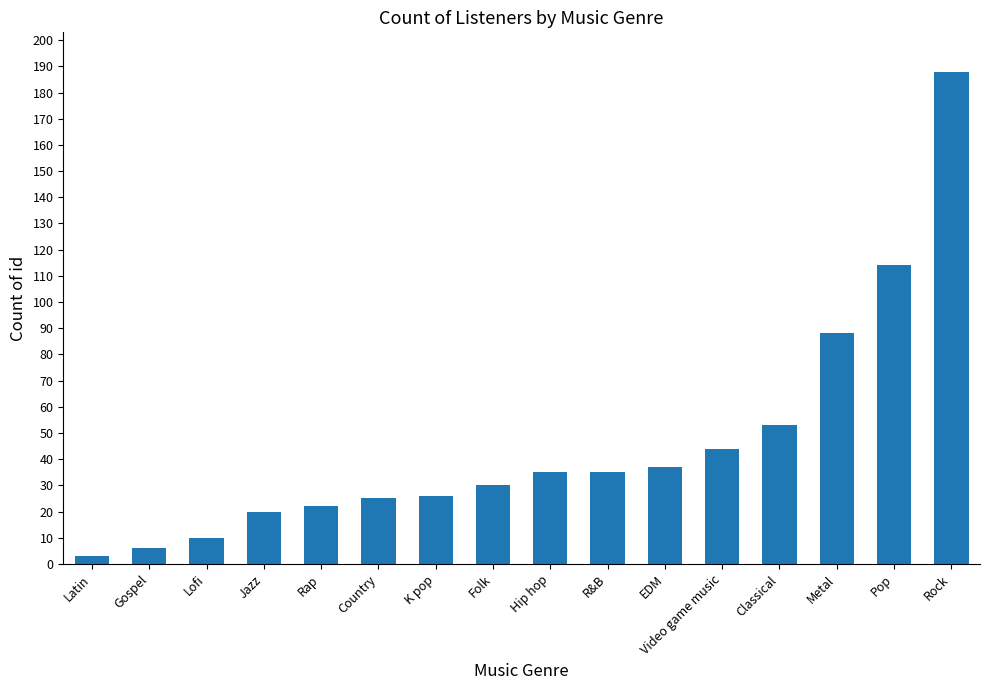

What is the value of the 5th bar from the left?

22